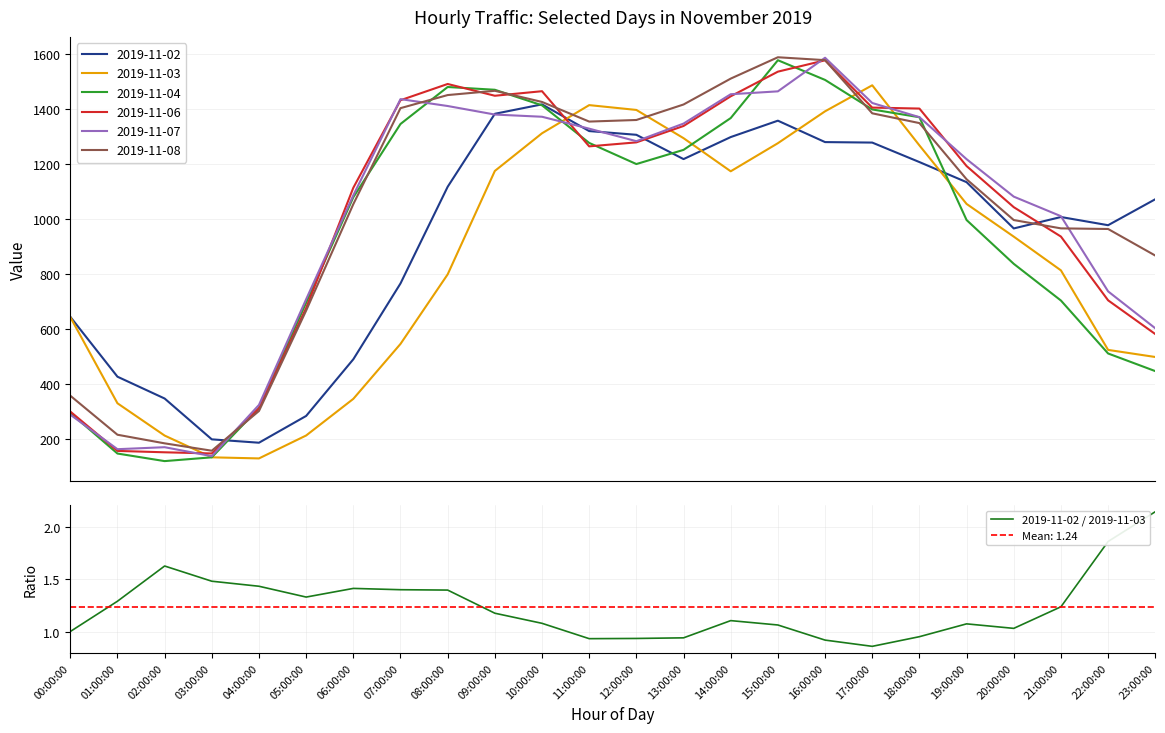

What is the difference between the values at 02:00:00 and 23:00:00?

0.5